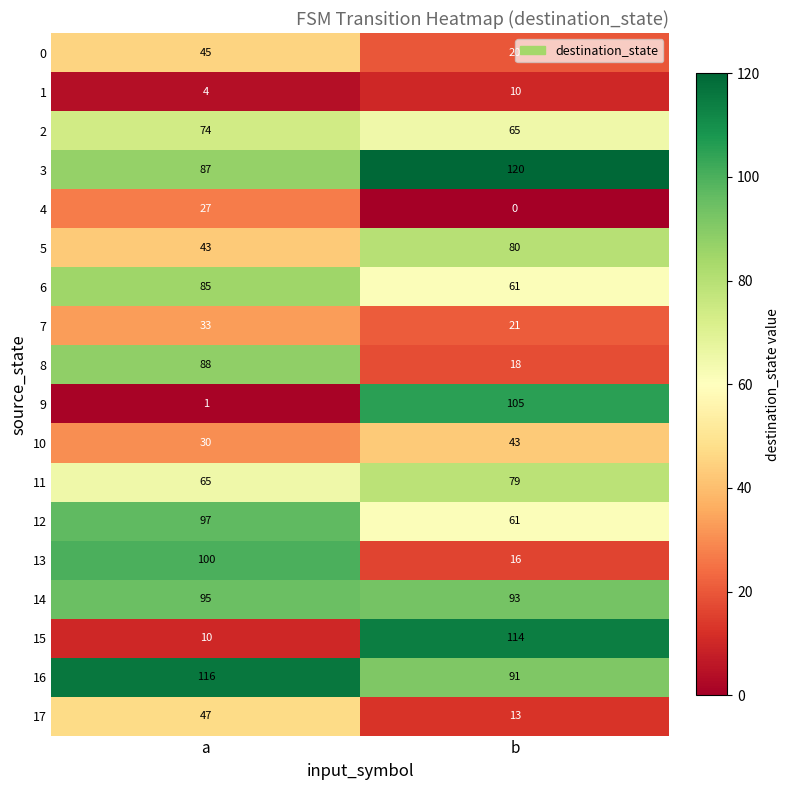

At which label is 5 closest to 61?

a